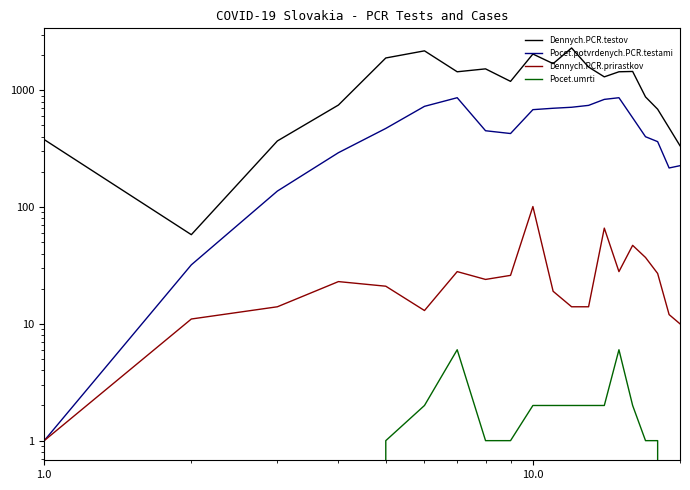

The value of Dennych.PCR.testov at 10.0 is 3619. True or false?

False